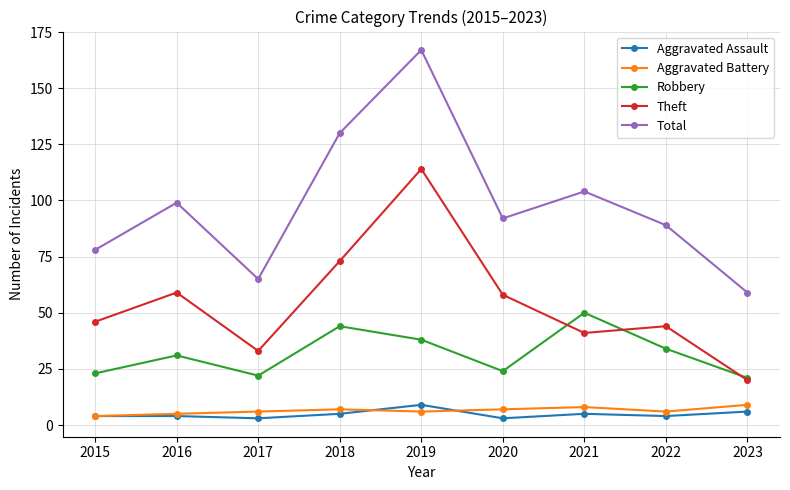

At which category is the sum across all series the highest?

2019